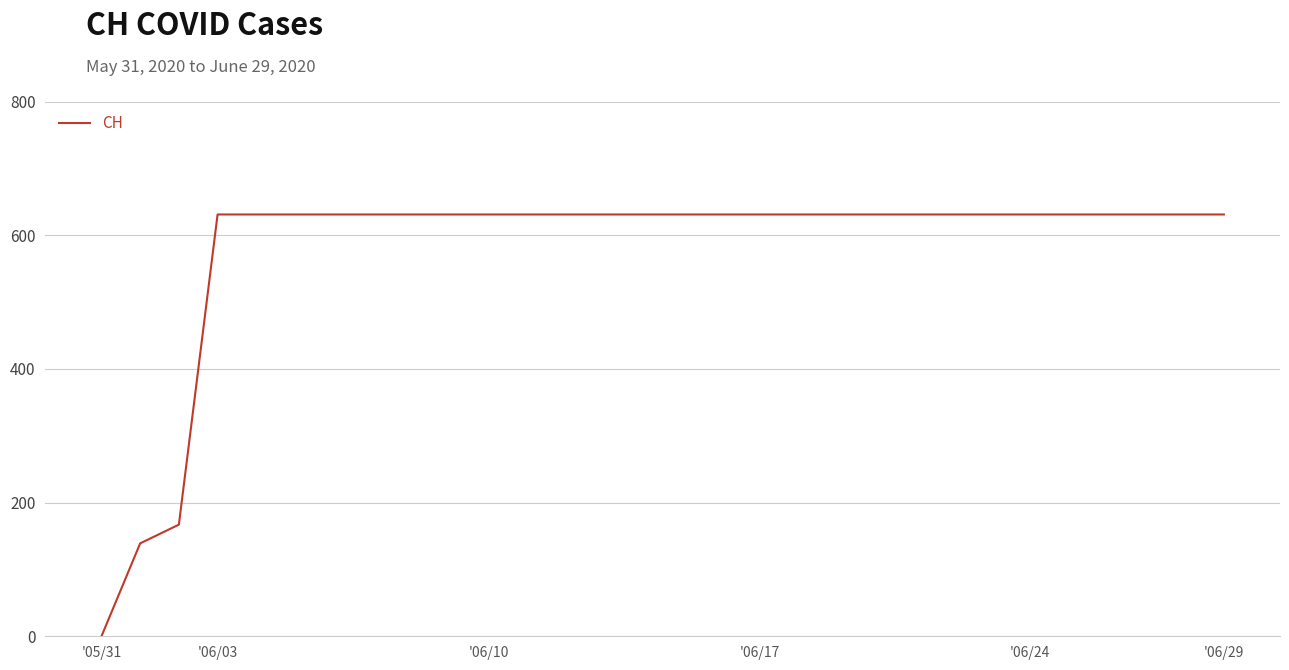

What is the difference between the second highest and second lowest values?

492